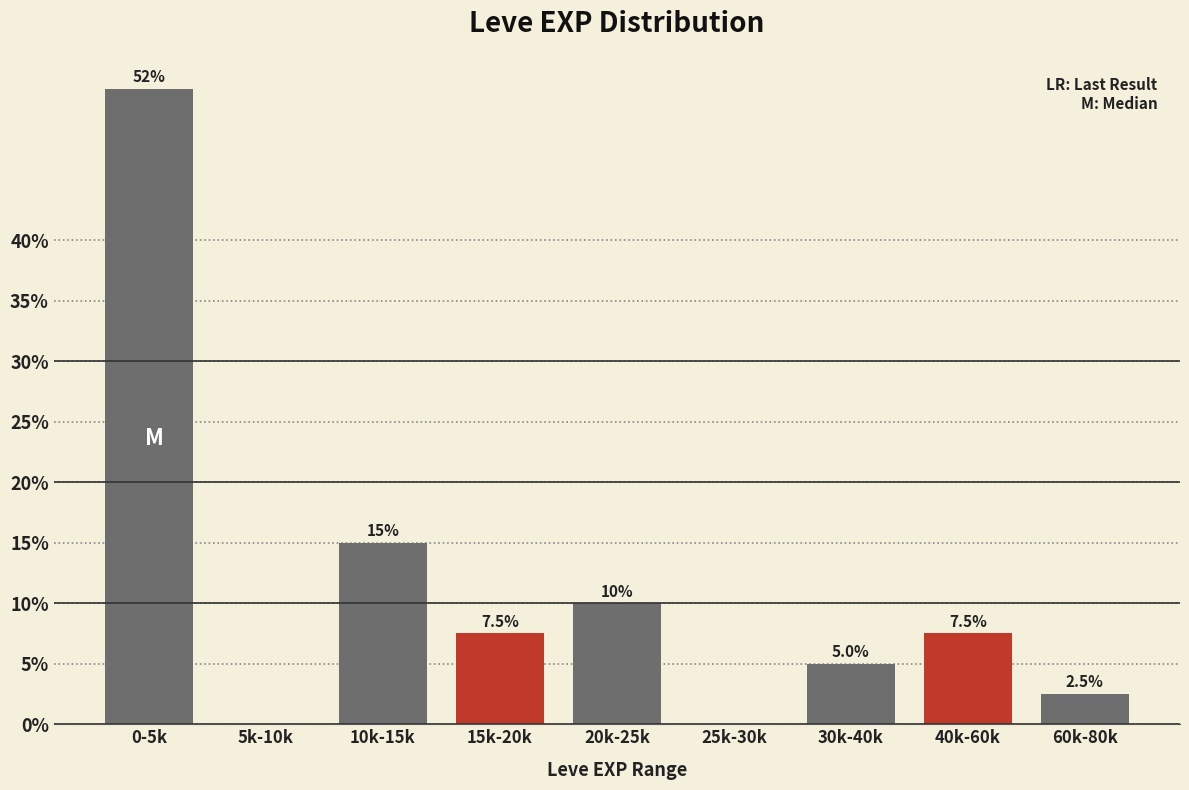

Reading left to right, what are all the values shown in this chart?

0-5k=52.5	5k-10k=0.0	10k-15k=15.0	15k-20k=7.5	20k-25k=10.0	25k-30k=0.0	30k-40k=5.0	40k-60k=7.5	60k-80k=2.5